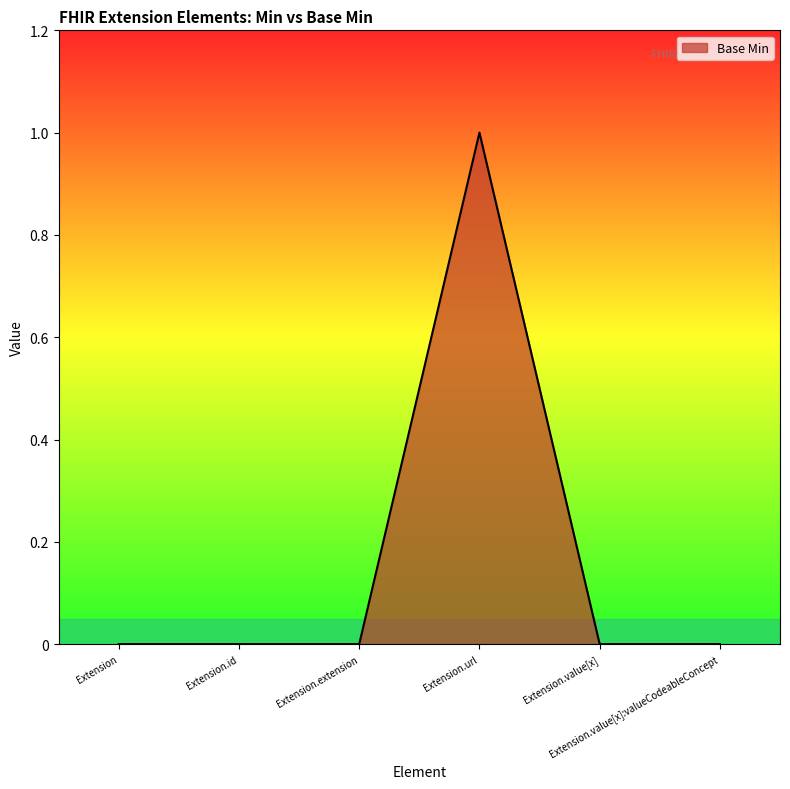

What is the difference between the maximum and minimum values?

1